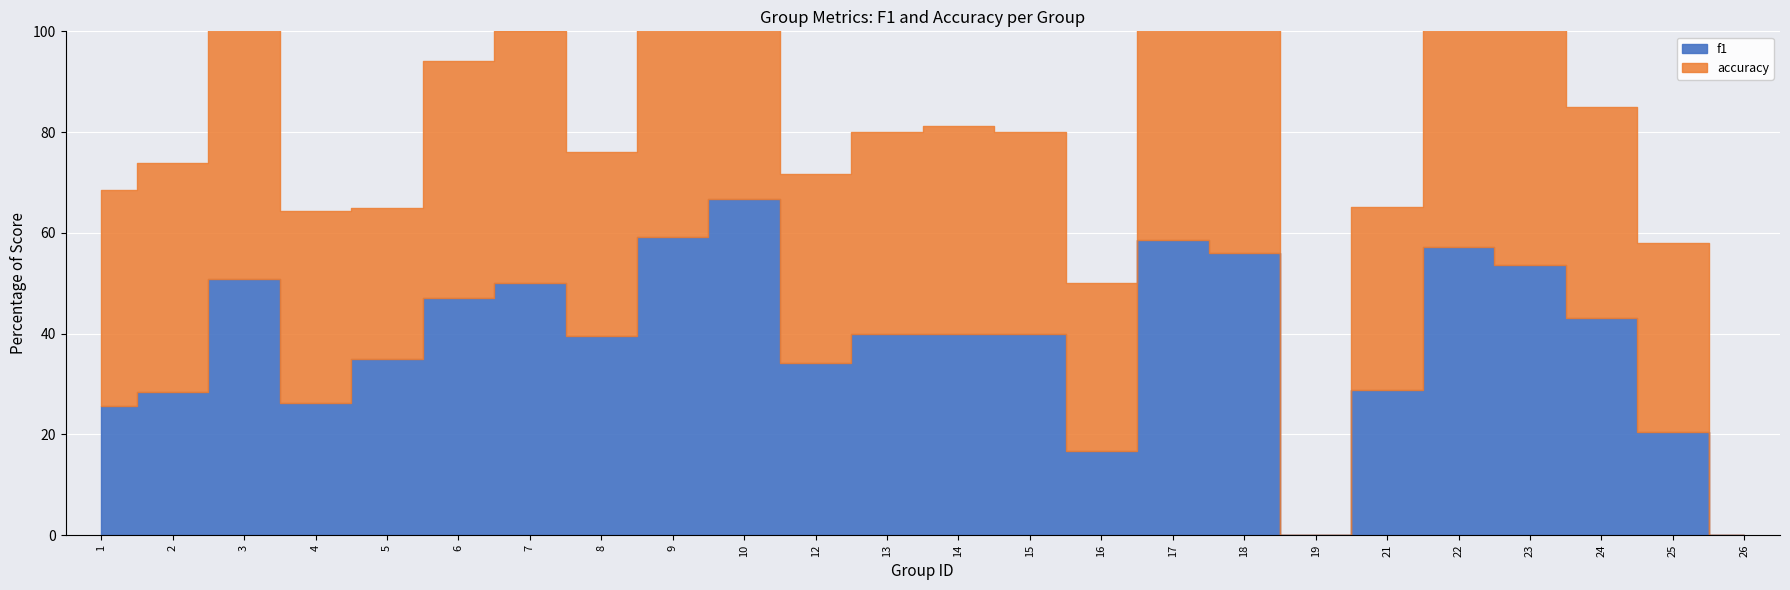

Where do accuracy and f1 first cross each other?

2 and 3